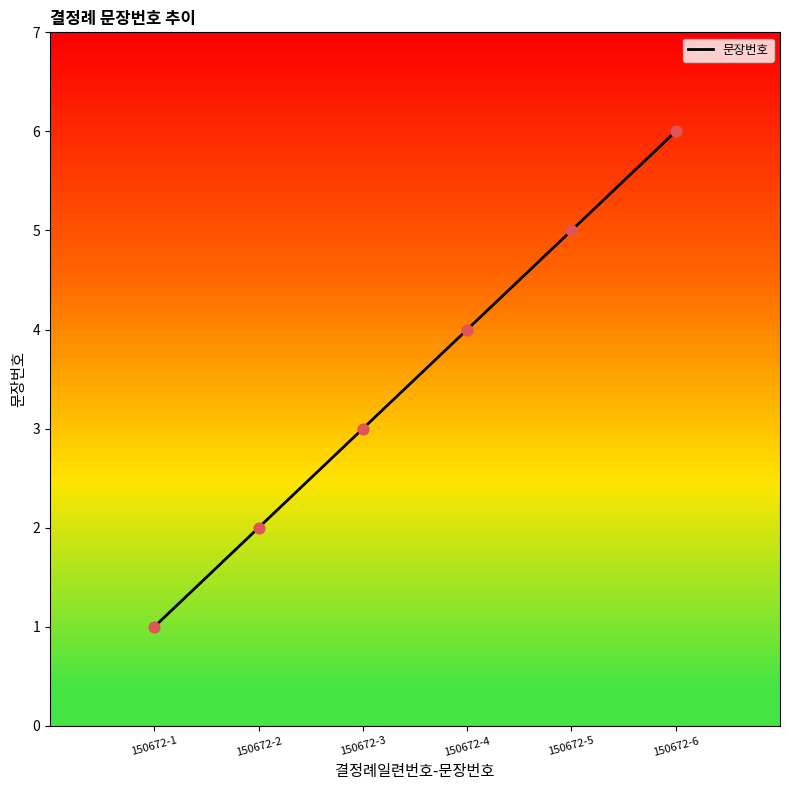

Which has a higher value, 150672-1 or 150672-6?

150672-6